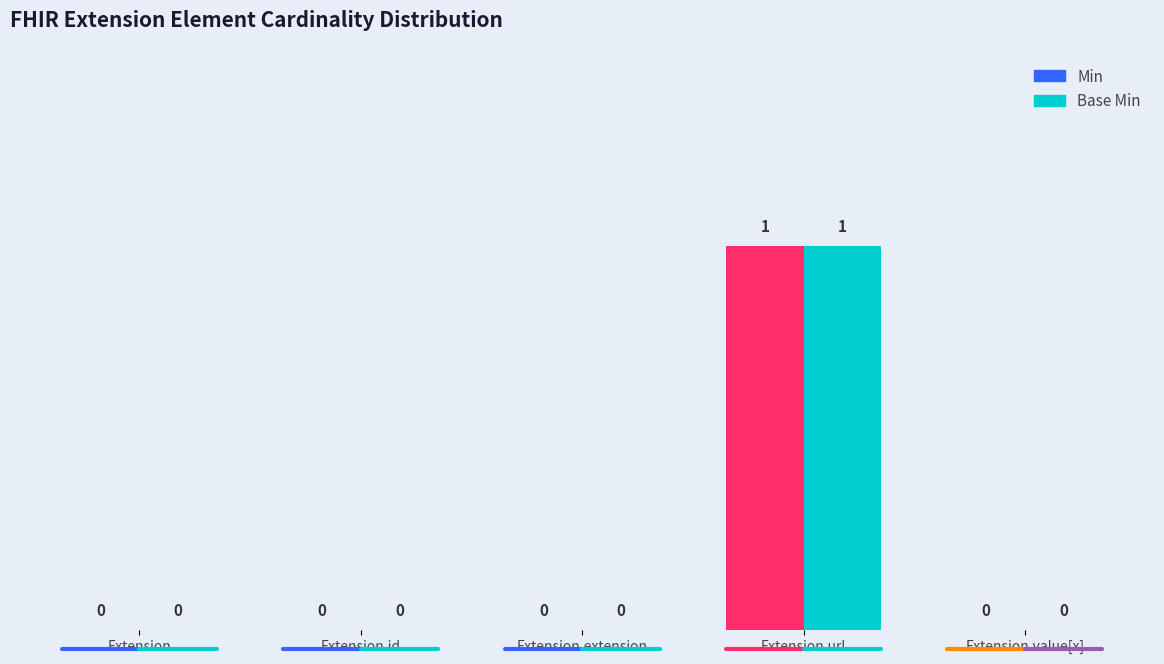

What is the label of the 2nd bar from the right?

Extension.url